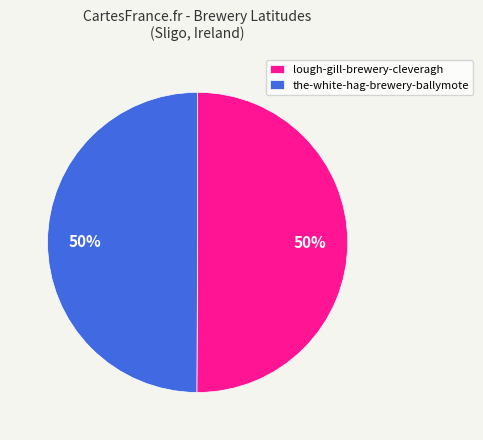

Combined, do the-white-hag-brewery-ballymote and lough-gill-brewery-cleveragh account for over 50%?

Yes